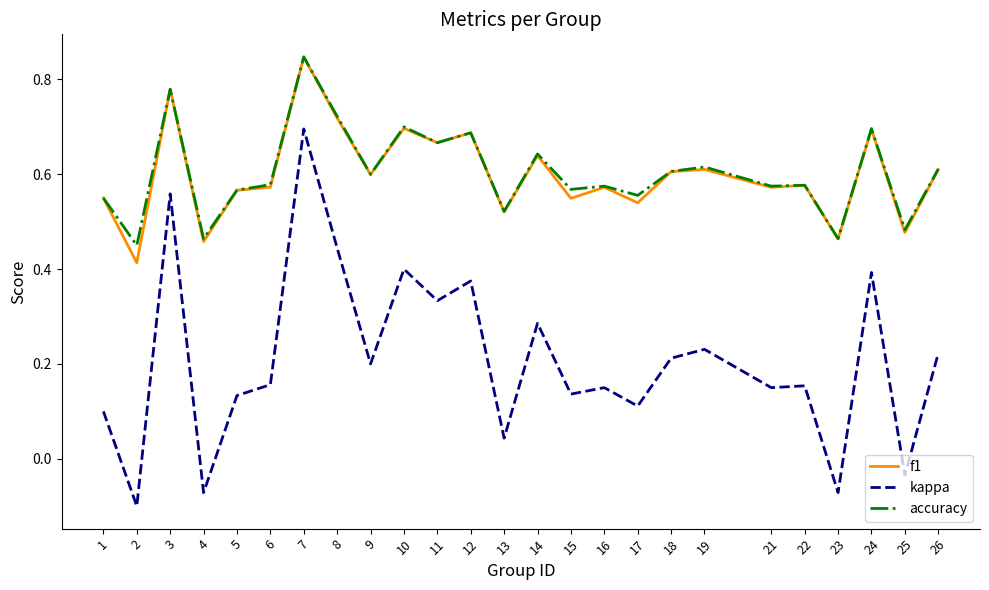

Which label corresponds to the largest value in the chart?

7